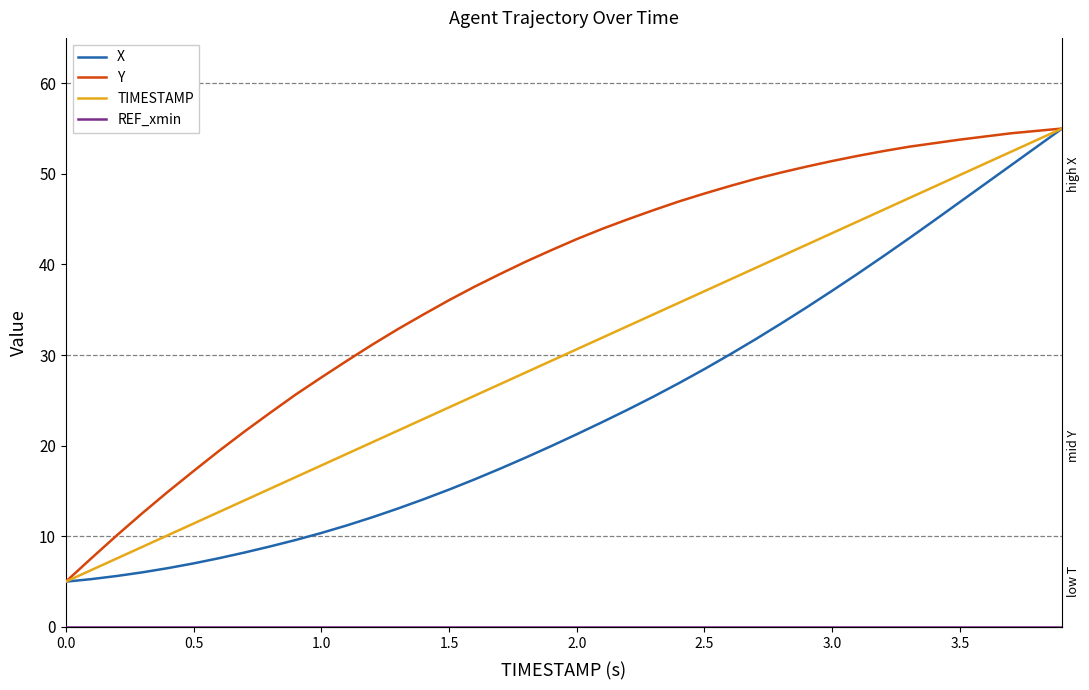

True or false: TIMESTAMP has a value of 3.5 at 0.0.

False